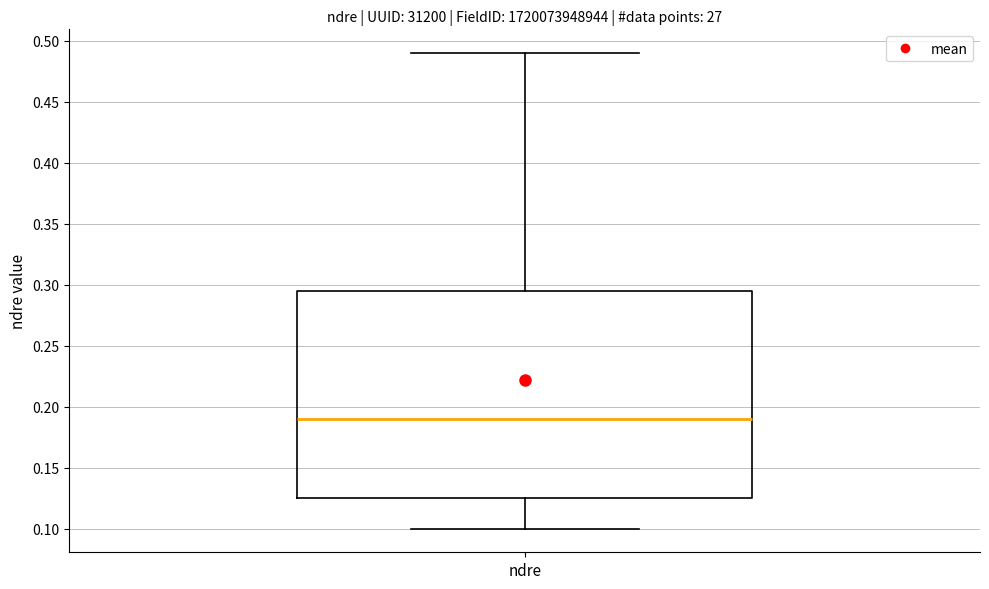

Where does the upper whisker of the box for ndre end on the y-axis? The values are not printed on the chart, so give them approximately, as read against the axis.

0.490